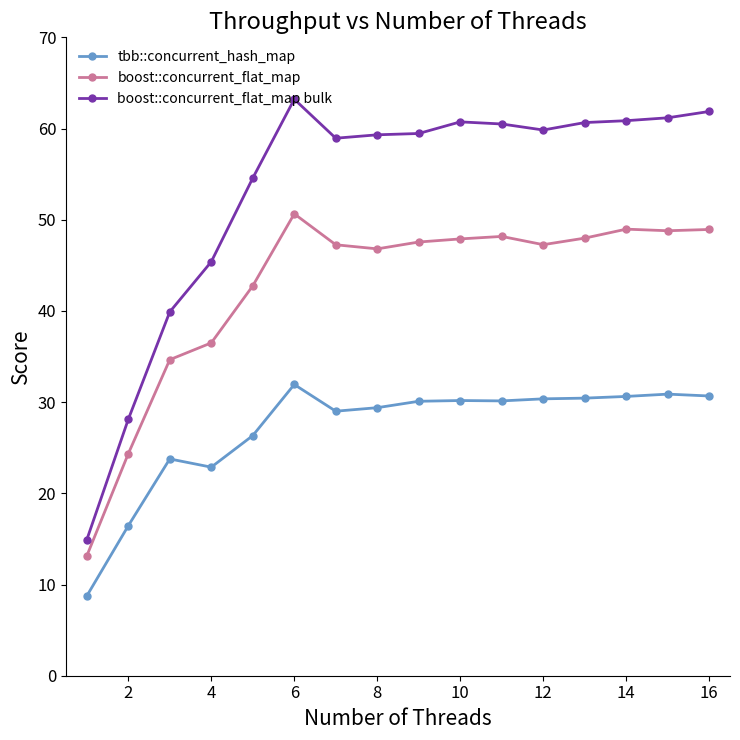

At how many categories does at least one series exceed 12?

16